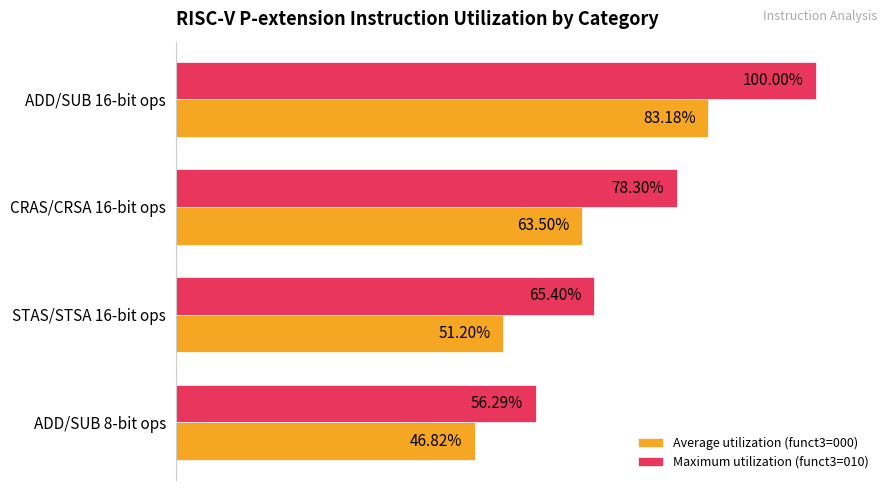

At STAS/STSA 16-bit ops, list the series in order from smallest to largest.

Average utilization (funct3=000), Maximum utilization (funct3=010)